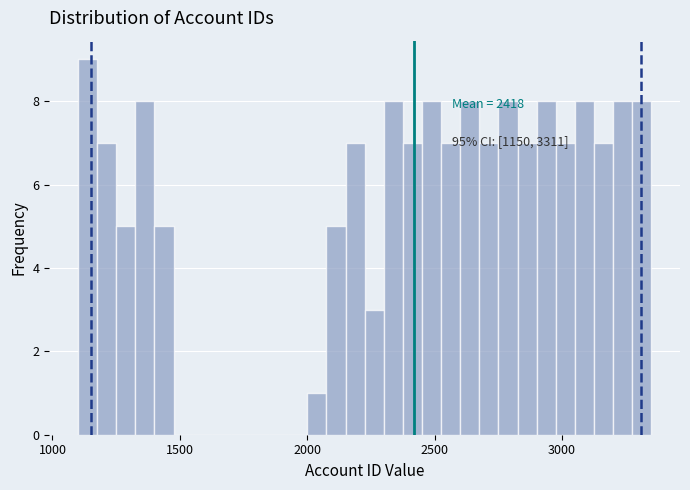

Read against the x-axis, roughly where is the centre of the tallest bar?

1150